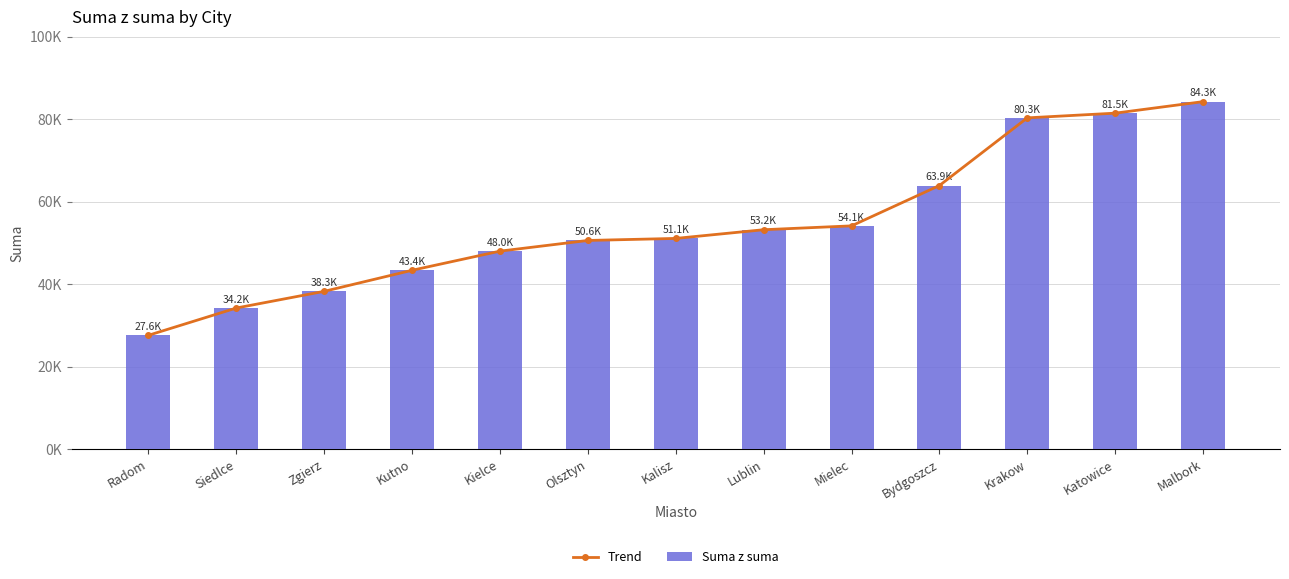

How many values in the Suma z suma series exceed 51099?

6